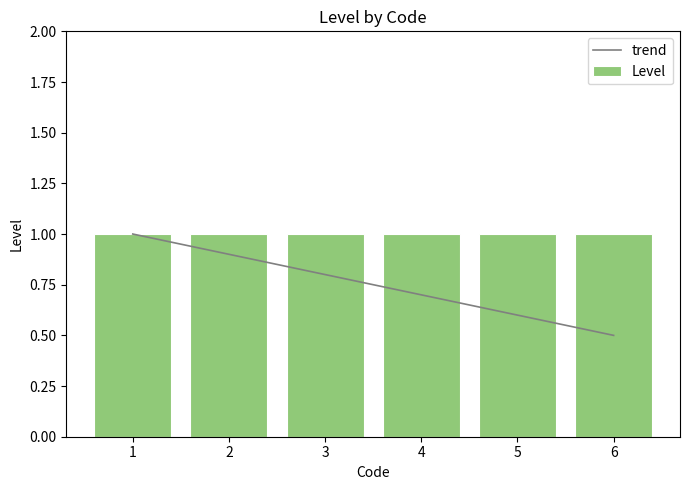

Count the number of data series in this chart.

2